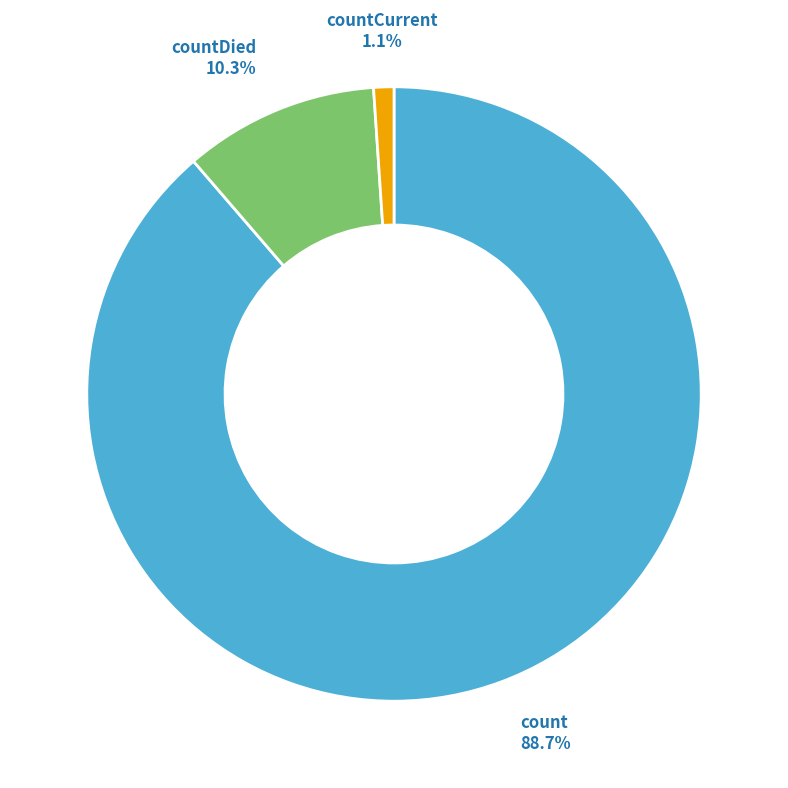

Which has a higher value, countCurrent or count?

count